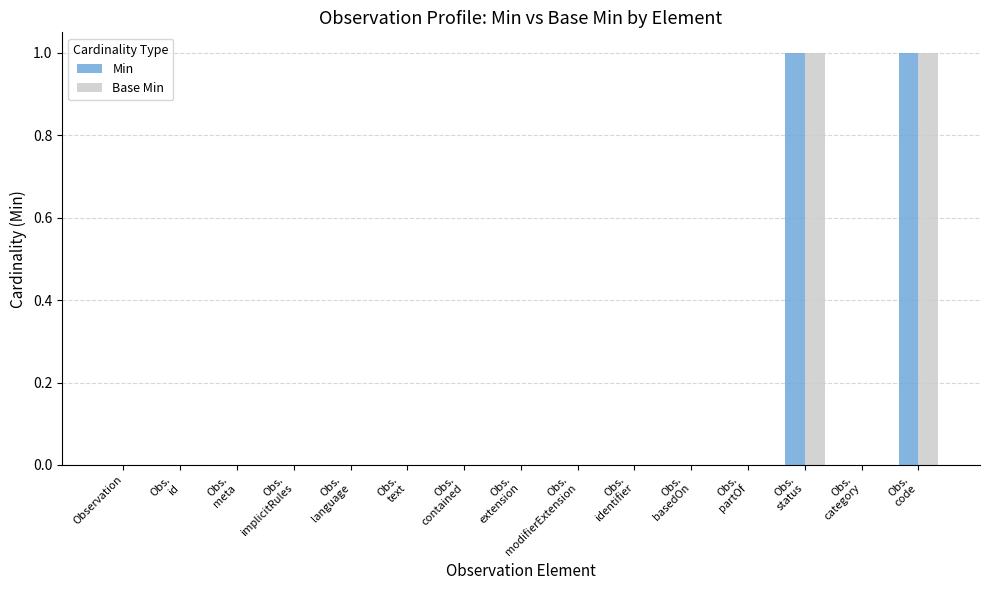

Reading right to left, extract all data points from this chart.

Min: Obs.
code=1	Obs.
category=0	Obs.
status=1	Obs.
partOf=0	Obs.
basedOn=0	Obs.
identifier=0	Obs.
modifierExtension=0	Obs.
extension=0	Obs.
contained=0	Obs.
text=0	Obs.
language=0	Obs.
implicitRules=0	Obs.
meta=0	Obs.
id=0	Observation=0
Base Min: Obs.
code=1	Obs.
category=0	Obs.
status=1	Obs.
partOf=0	Obs.
basedOn=0	Obs.
identifier=0	Obs.
modifierExtension=0	Obs.
extension=0	Obs.
contained=0	Obs.
text=0	Obs.
language=0	Obs.
implicitRules=0	Obs.
meta=0	Obs.
id=0	Observation=0